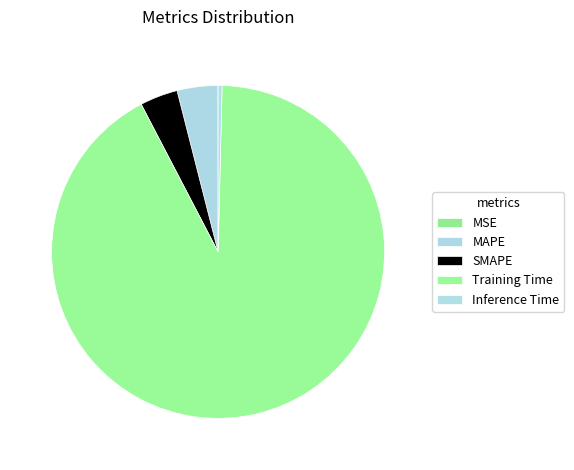

To the nearest percent, what is the difference between the Inference Time and Training Time slice percentages?

92%